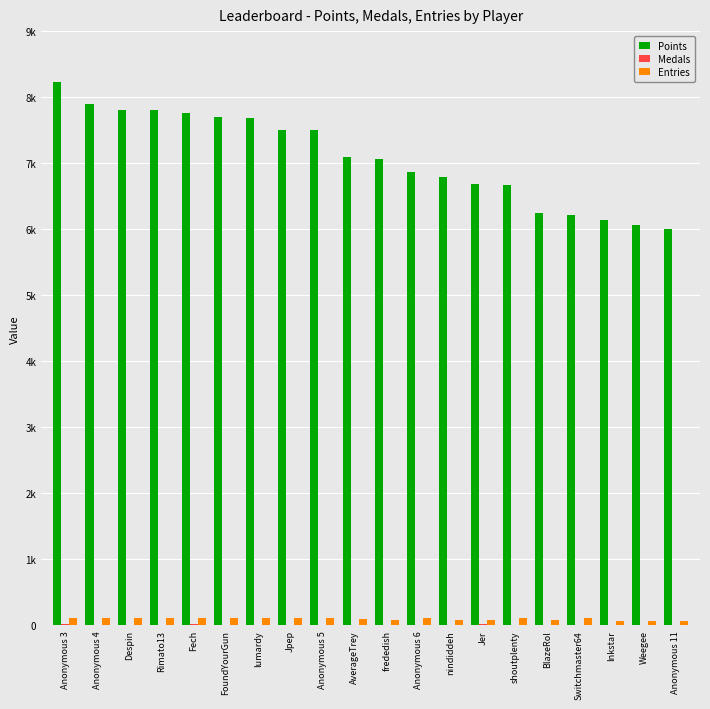

List the series in order of their peak value, lowest first.

Medals, Entries, Points